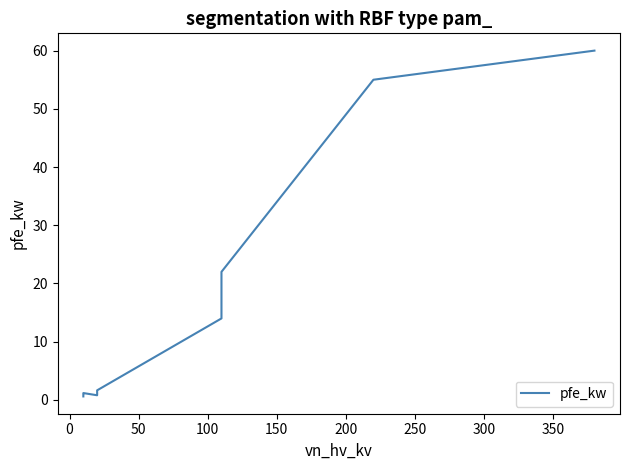

How many interior local valleys (lower than both neighbors) does the data have?

1